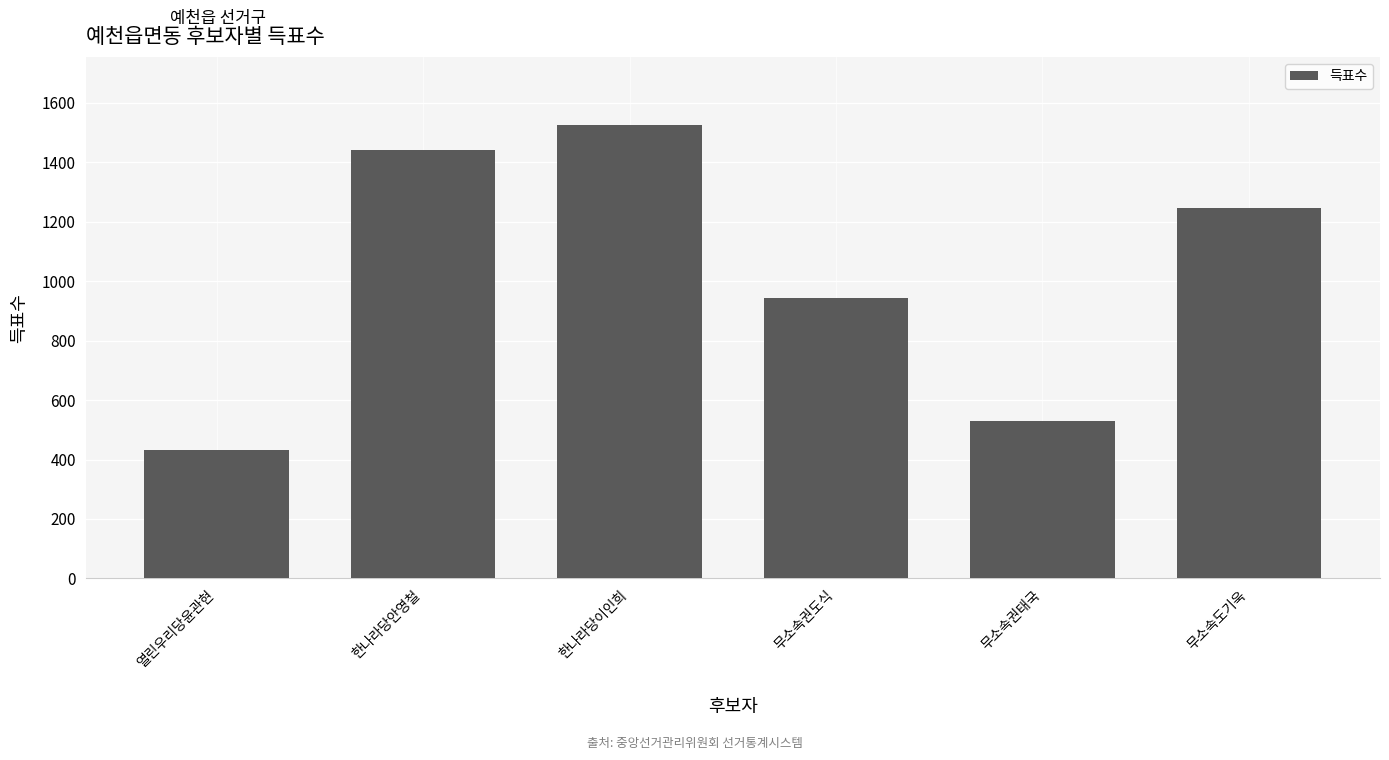

Which has a higher value, 무소속권도식 or 한나라당안영철?

한나라당안영철